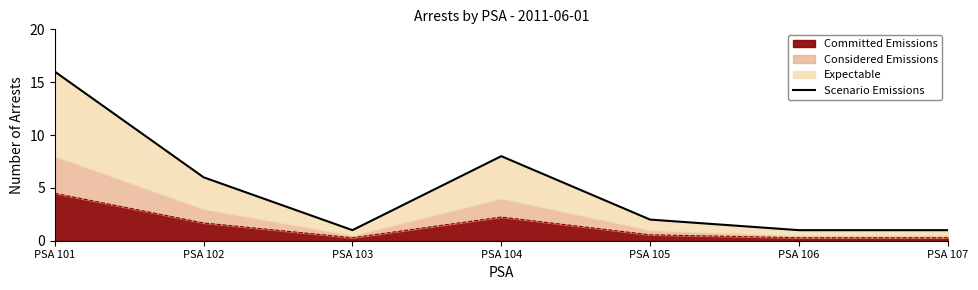

Rank the categories by value from highest to lowest.

PSA 101, PSA 104, PSA 102, PSA 105, PSA 103, PSA 106, PSA 107